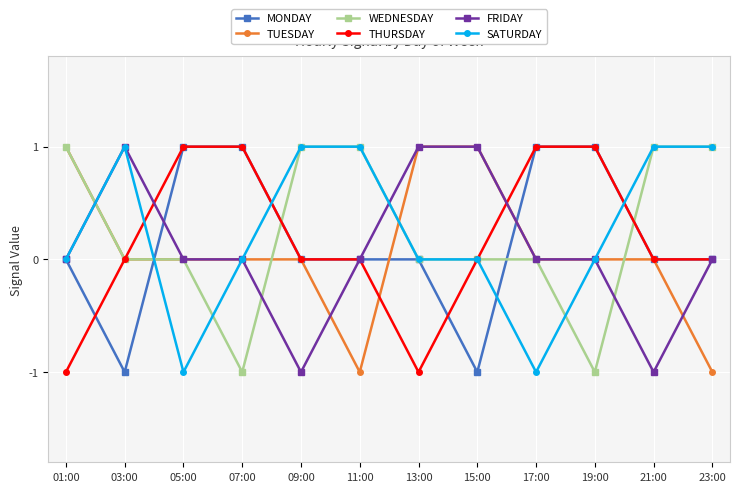

Reading left to right, extract all data points from this chart.

MONDAY: 0	-1	1	1	0	0	0	-1	1	1	0	0
TUESDAY: 1	0	0	0	0	-1	1	1	0	0	0	-1
WEDNESDAY: 1	0	0	-1	1	1	0	0	0	-1	1	1
THURSDAY: -1	0	1	1	0	0	-1	0	1	1	0	0
FRIDAY: 0	1	0	0	-1	0	1	1	0	0	-1	0
SATURDAY: 0	1	-1	0	1	1	0	0	-1	0	1	1